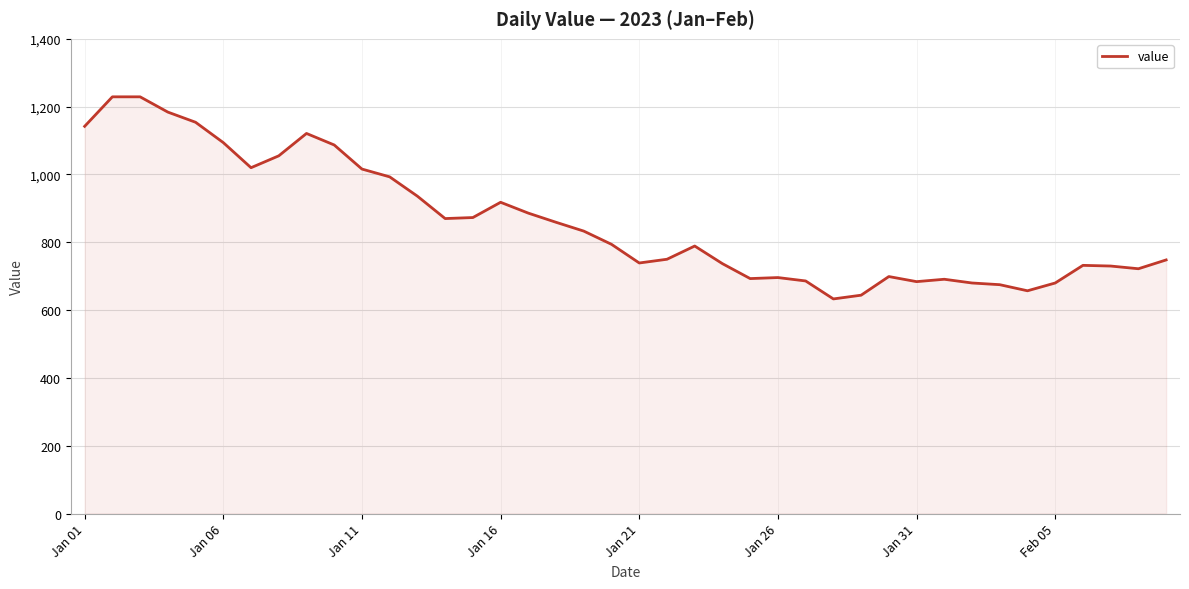

What is the difference between the maximum and minimum values?

596